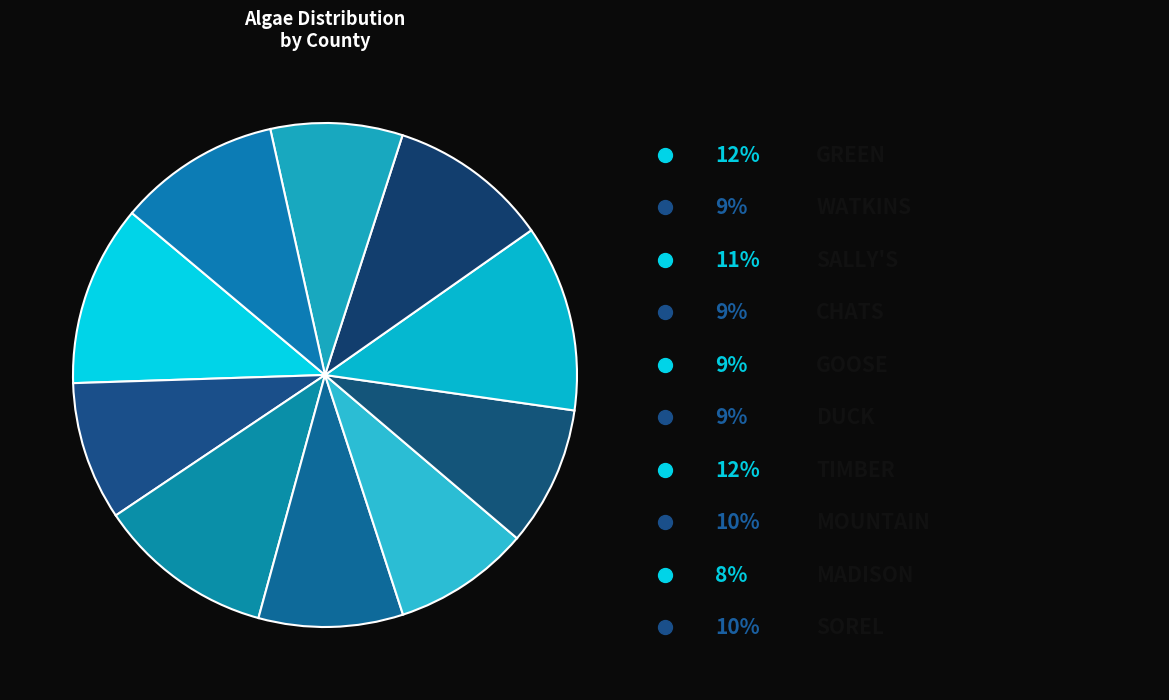

How many segments does this pie chart have?

10